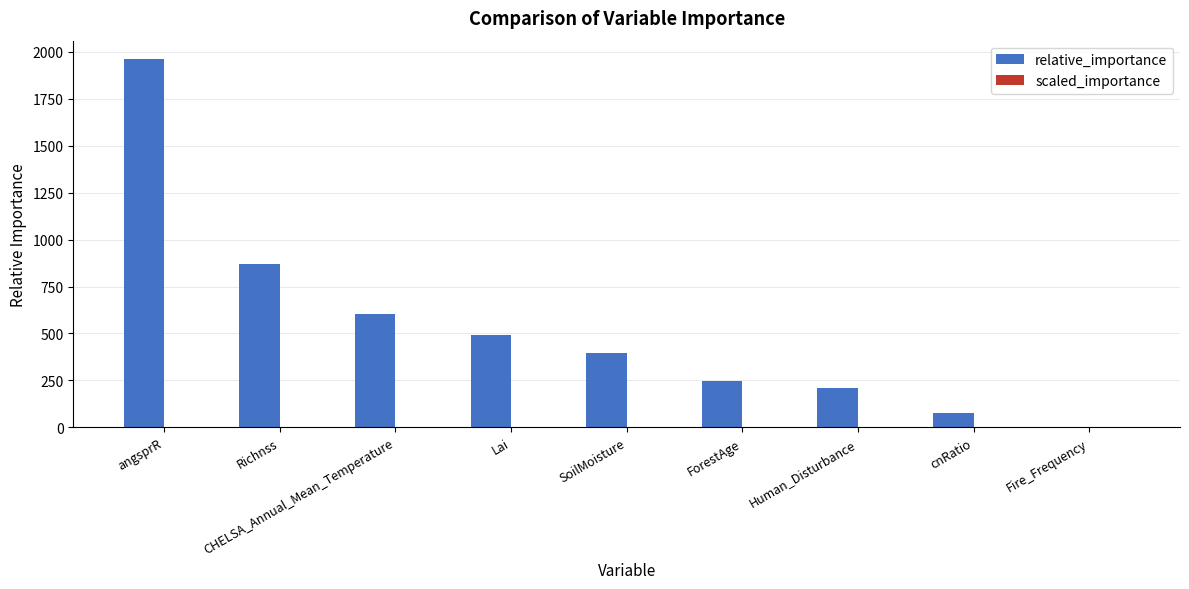

Which category has the highest value across all series?

angsprR